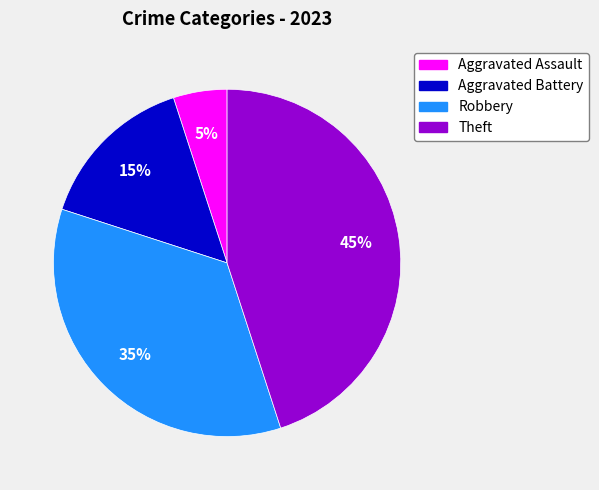

How many segments does this pie chart have?

4